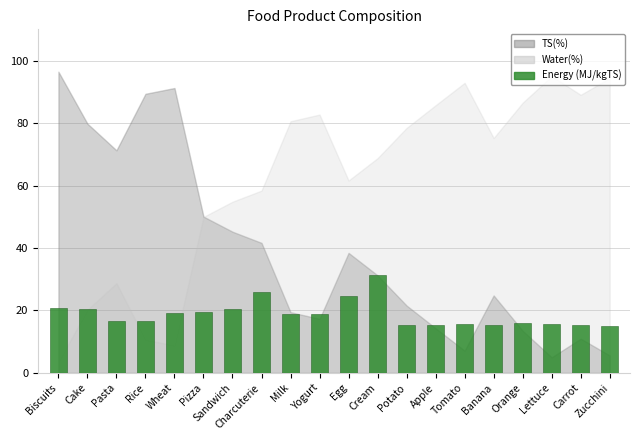

The chart shows a value of 15.8 at Tomato. True or false?

True